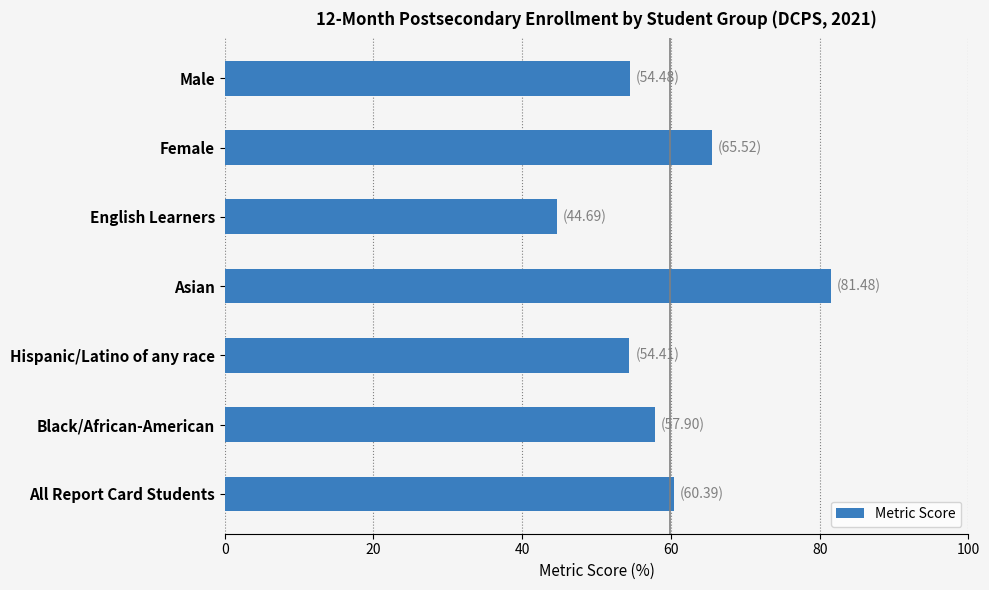

How many categories are shown in the chart?

7